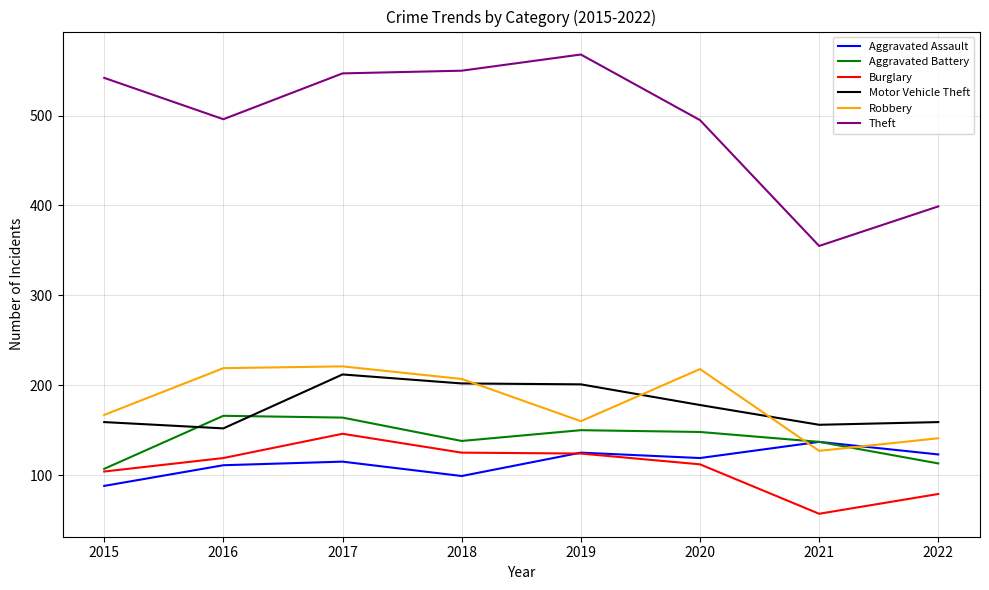

What value does the Aggravated Battery series have at 2016?

166